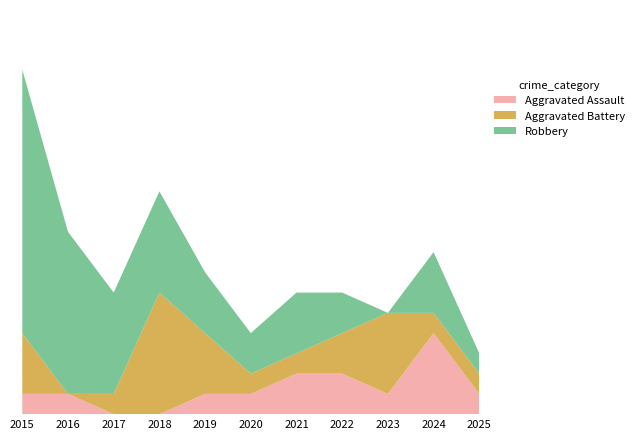

Reading right to left, list all the values displayed in this chart.

Aggravated Assault: 1	4	1	2	2	1	1	0	0	1	1
Aggravated Battery: 1	1	4	2	1	1	3	6	1	0	3
Robbery: 1	3	0	2	3	2	3	5	5	8	13